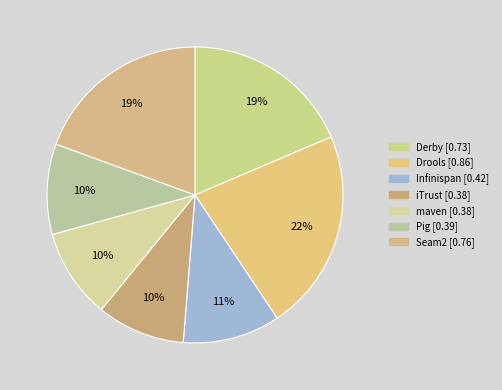

True or false: Drools accounts for 22% of the total.

True